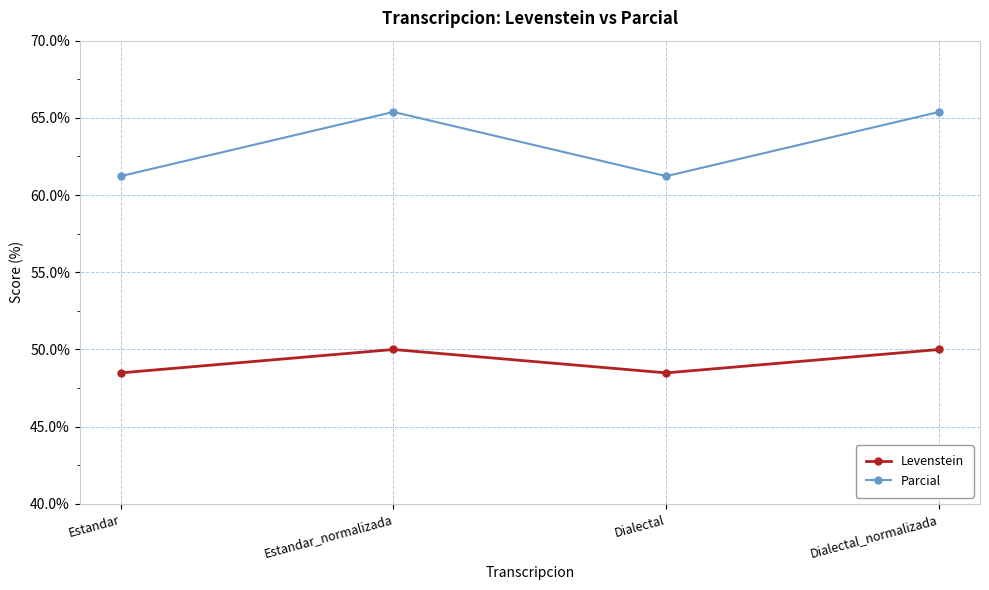

Is the value of Levenstein at Estandar_normalizada greater than the value of Parcial at Estandar?

No